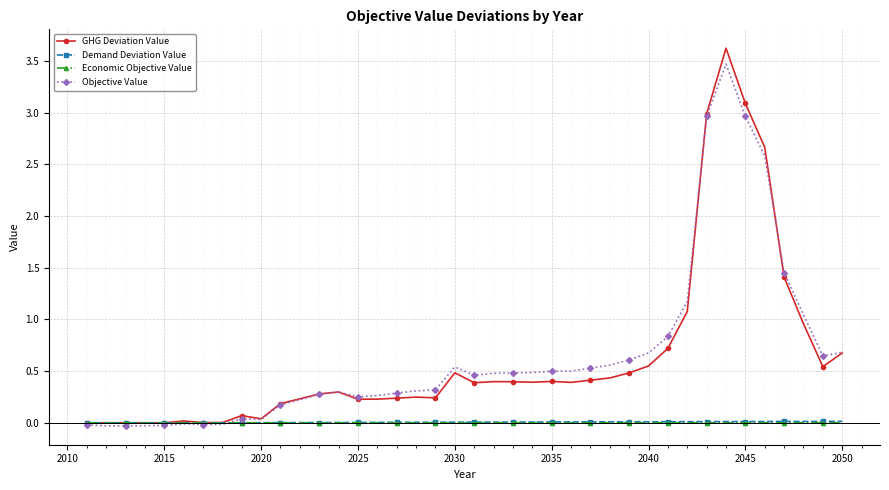

What are all the series names shown in the legend?

GHG Deviation Value, Demand Deviation Value, Economic Objective Value, Objective Value